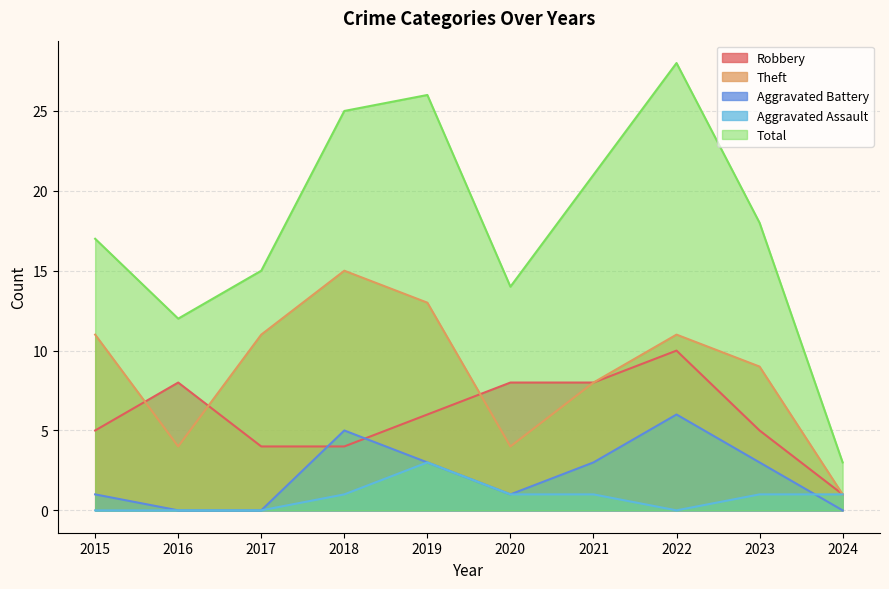

What is the total value across all series at 2017?

30